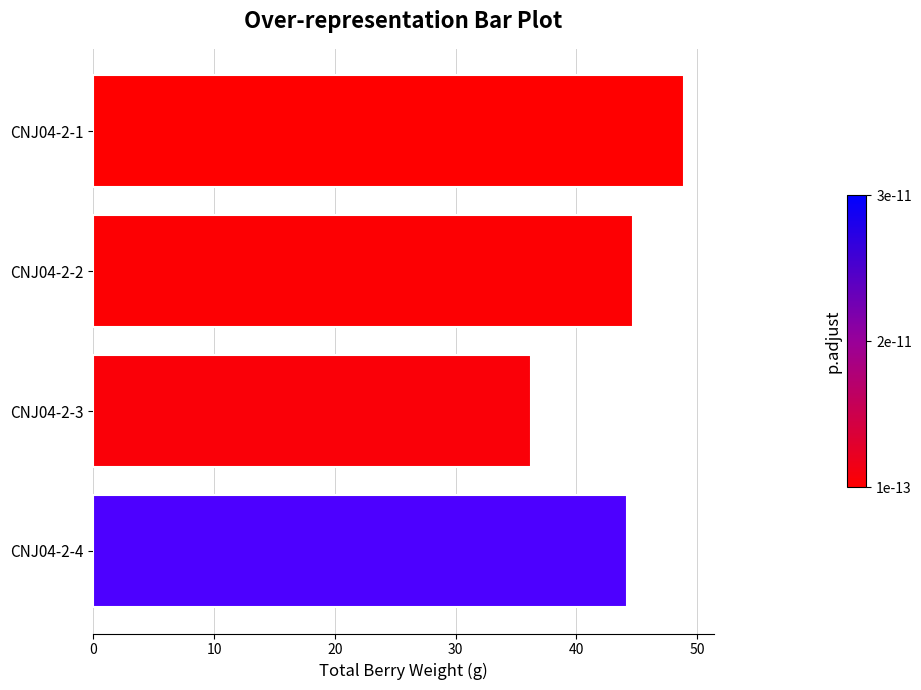

Between CNJ04-2-2 and CNJ04-2-3, which is larger?

CNJ04-2-2